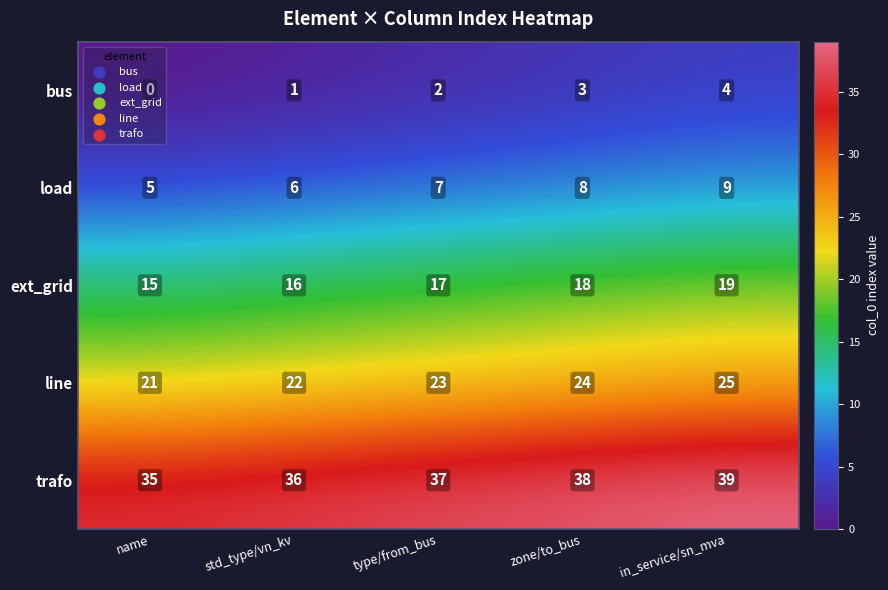

What is the maximum value for bus?

4